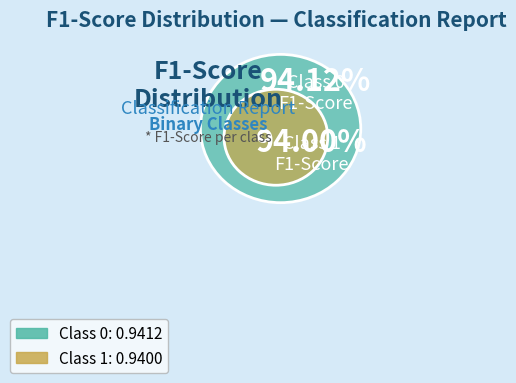

Which category has the smallest portion of the pie?

1